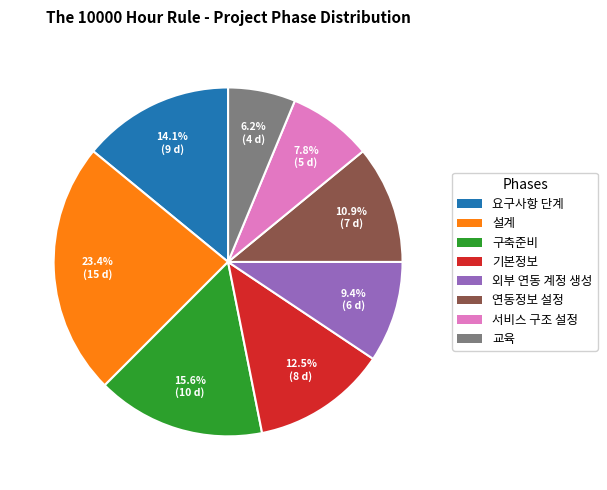

Between 서비스 구조 설정 and 외부 연동 계정 생성, which is larger?

외부 연동 계정 생성